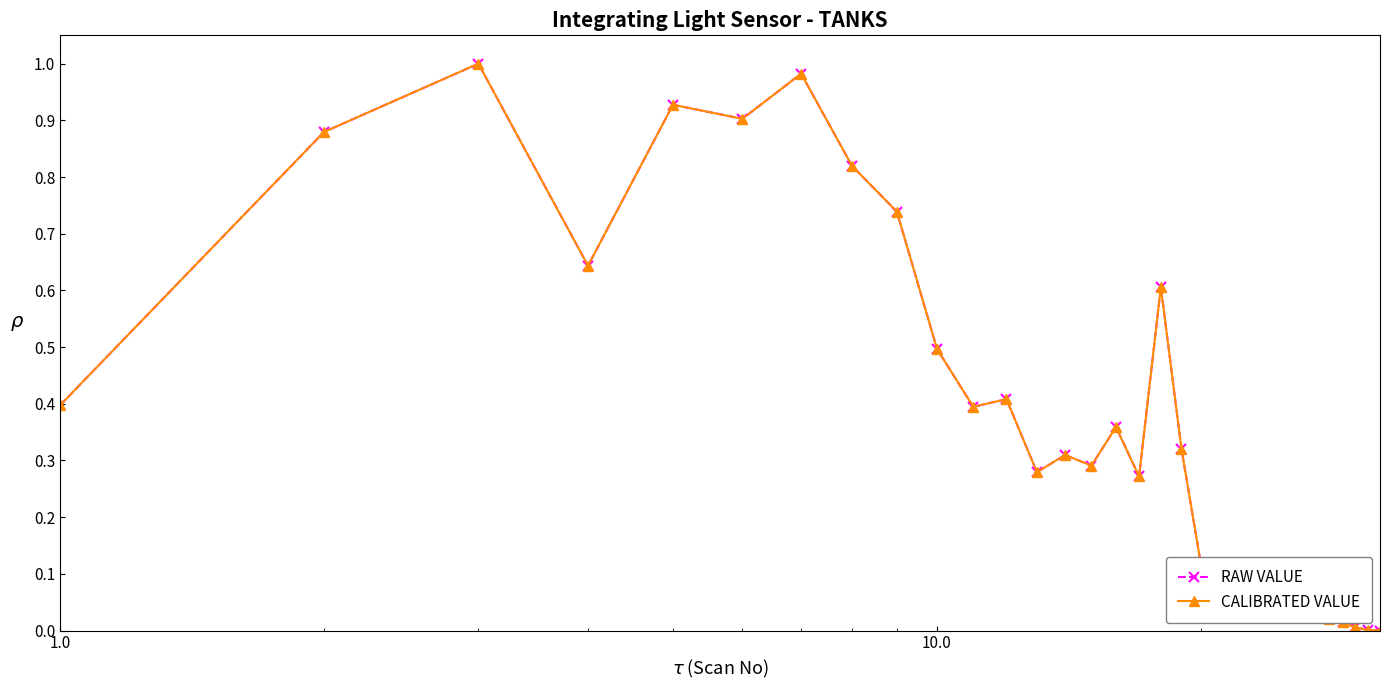

Does the chart have visible grid lines?

No